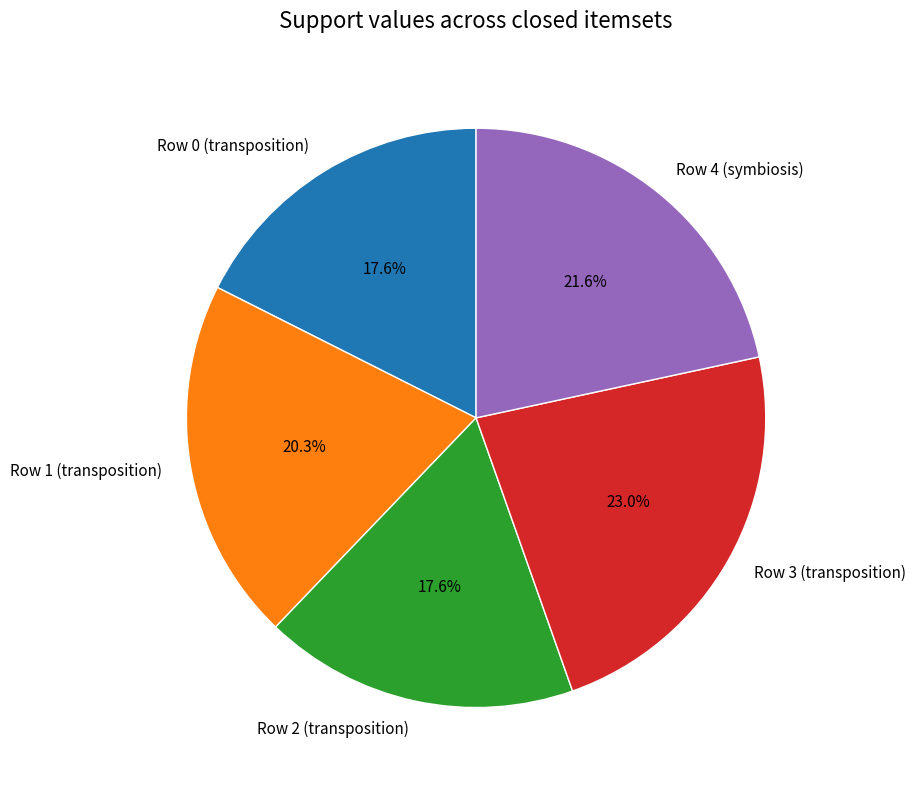

True or false: Row 4 (symbiosis) accounts for 22% of the total.

True